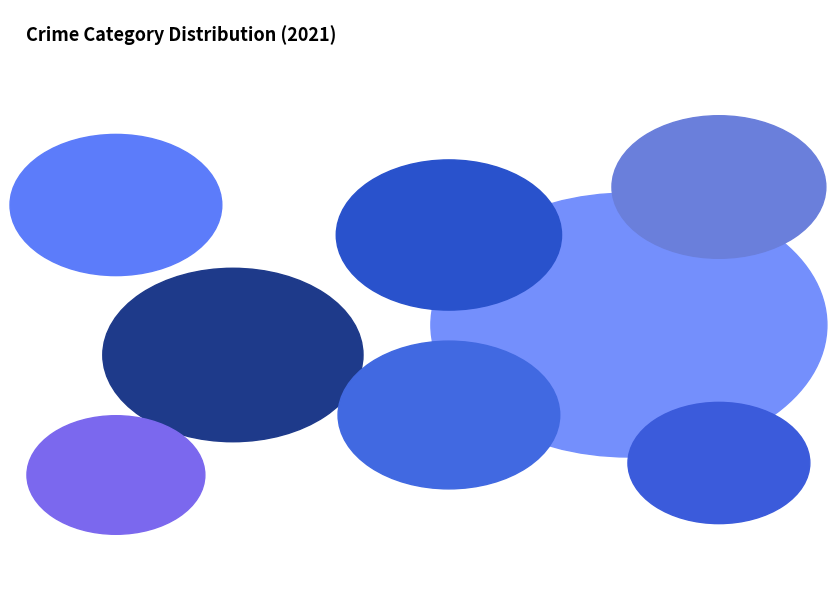

What is the total percentage of Criminal Sexual Assault and Motor Vehicle Theft?

7.9%